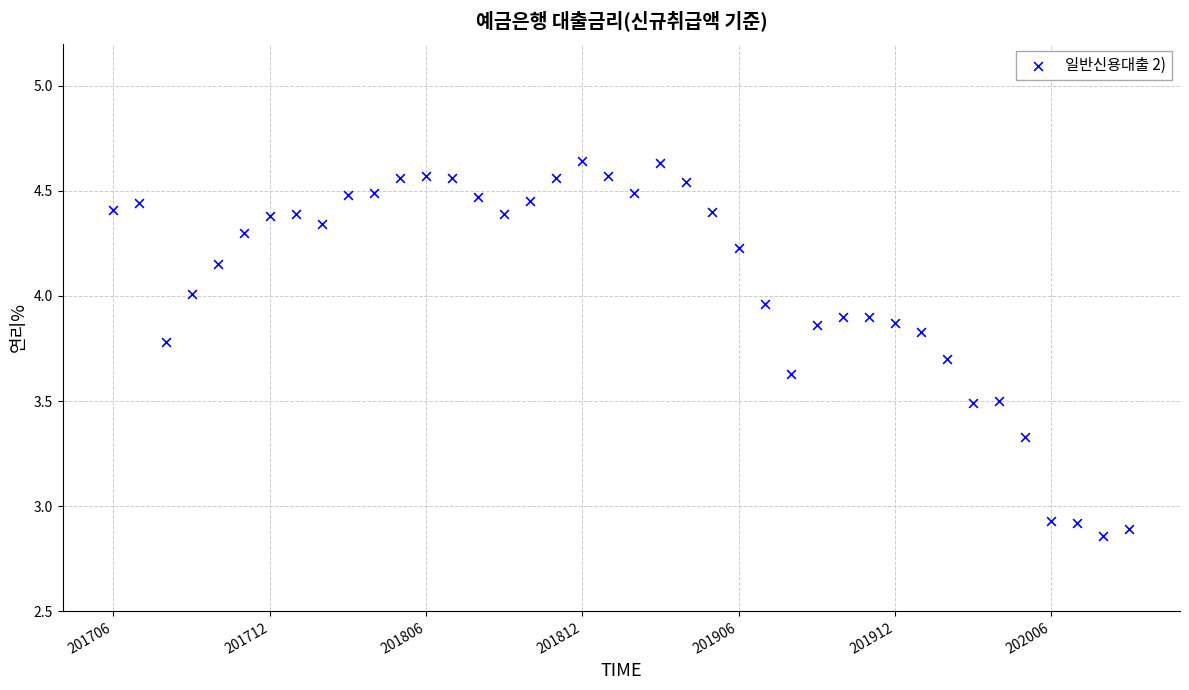

What is the range of Y values (max minus min)?

1.8